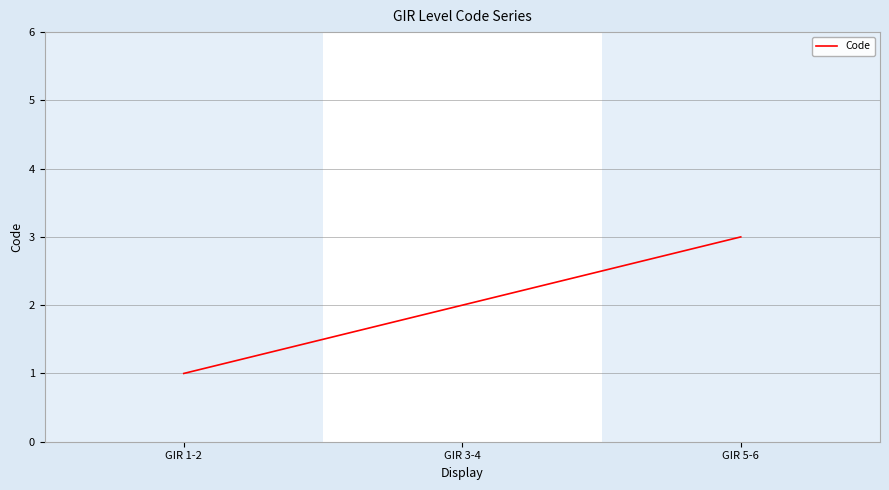

Which category has the highest value across all series?

GIR 5-6